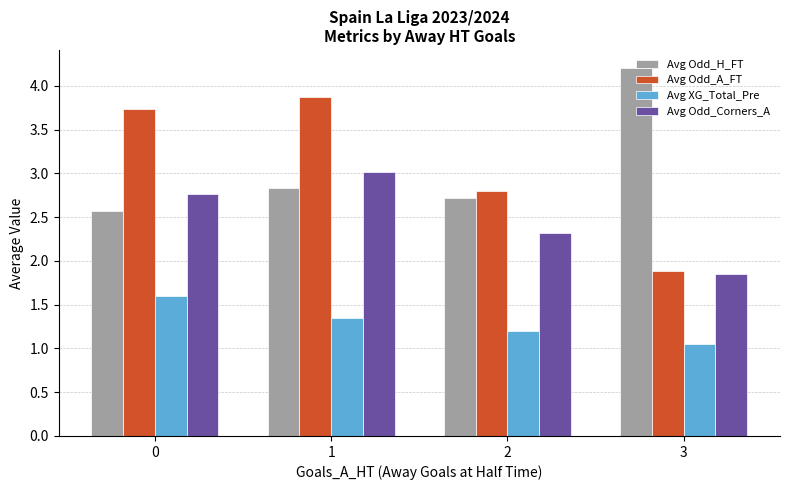

Which series has the largest range (max minus min)?

Avg Odd_A_FT